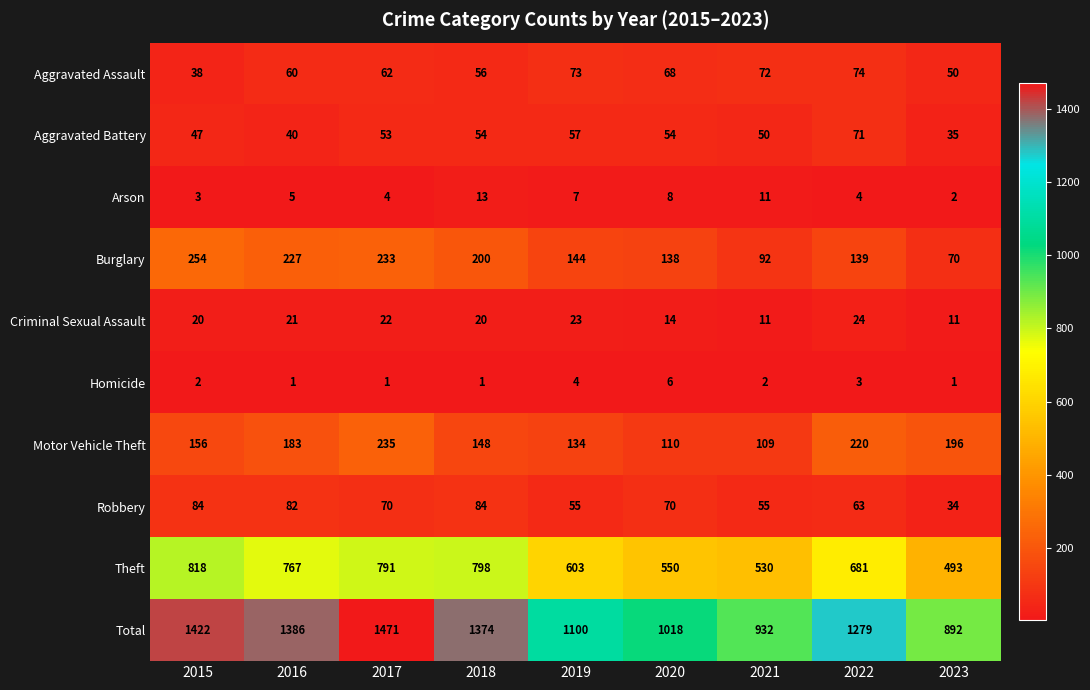

At which label does Burglary first exceed 144?

2015